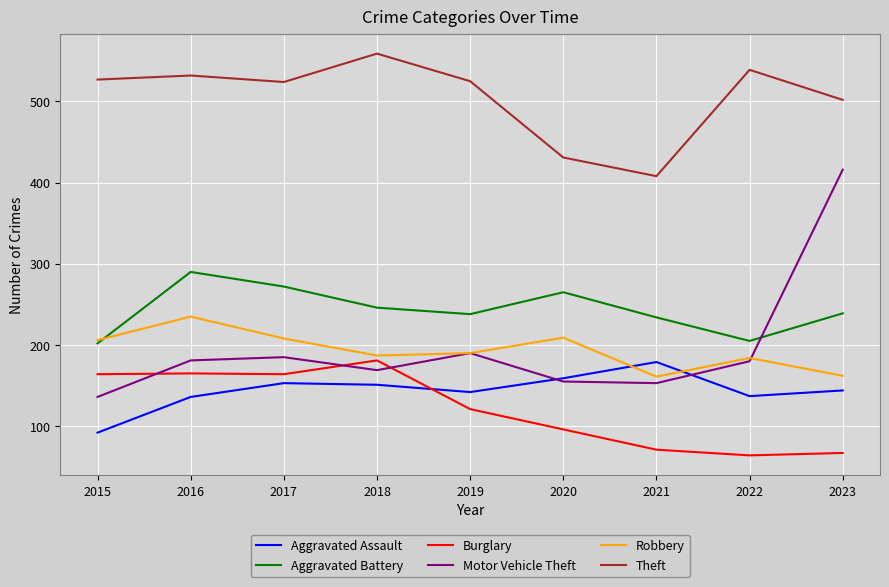

True or false: Aggravated Assault has a value of 43 at 2023.

False